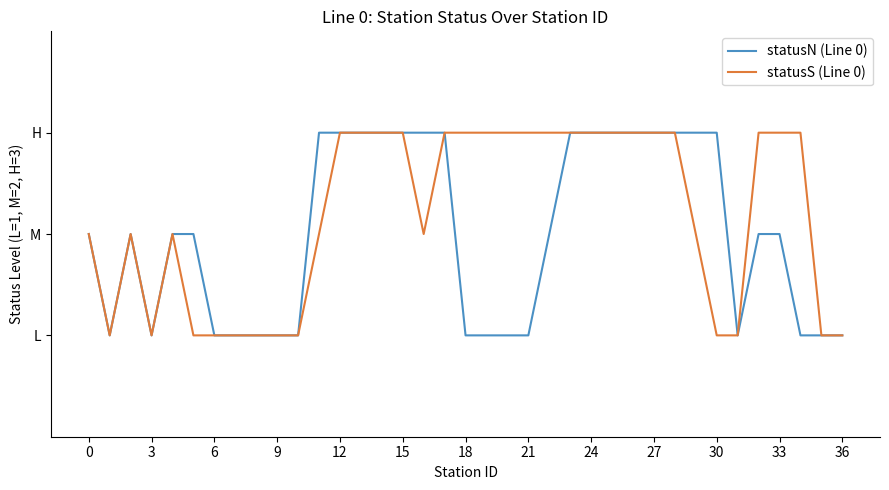

What are all the series names shown in the legend?

statusN (Line 0), statusS (Line 0)